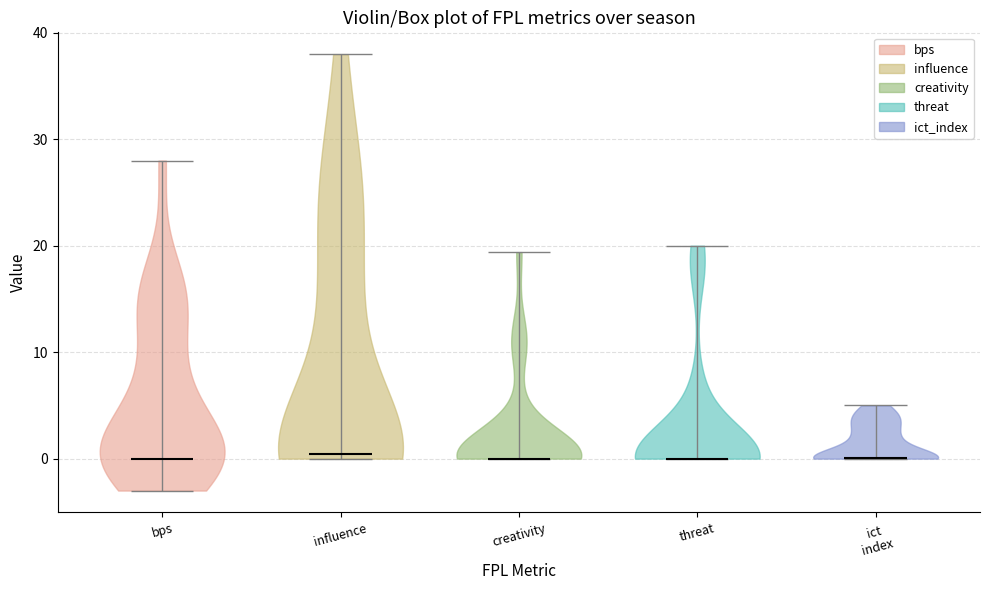

Reading left to right, read every violin against the y-axis: where its median line is, and the lowest and highest points it reaches. The values are not printed on the chart, so give them approximately, as read against the axis.

bps: median line 0, lowest point -3, highest point 28
influence: median line 0, lowest point 0, highest point 38
creativity: median line 0, lowest point 0, highest point 19
threat: median line 0, lowest point 0, highest point 20
ict index: median line 0, lowest point 0, highest point 5